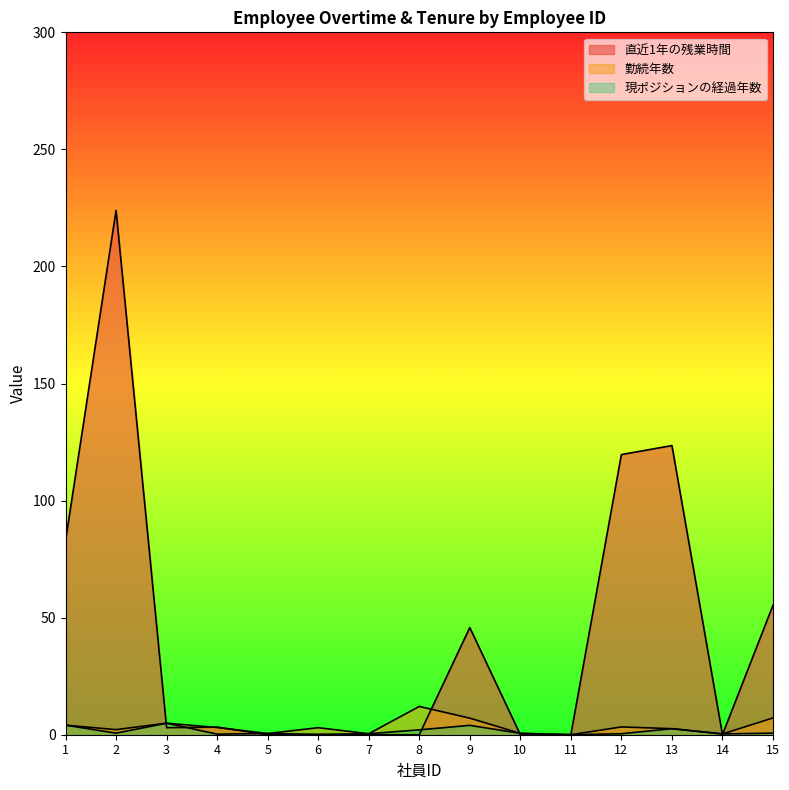

What is the difference between the highest and lowest values at 14?

0.3